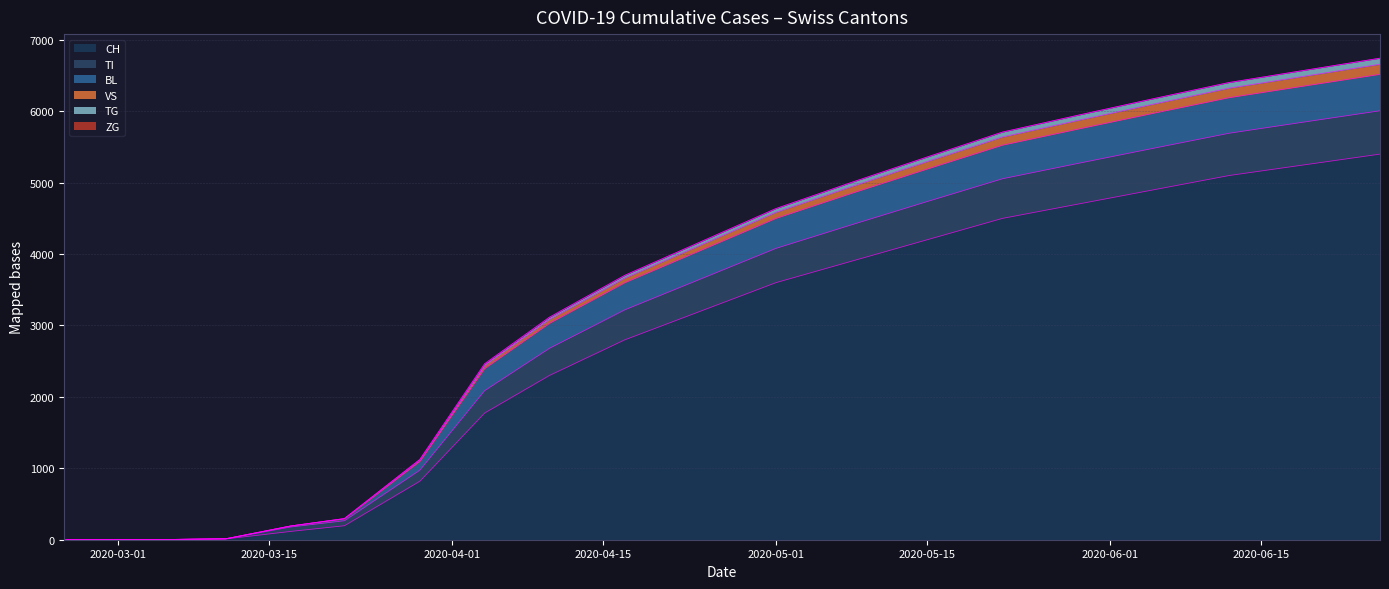

True or false: TI and BL intersect in this chart.

False